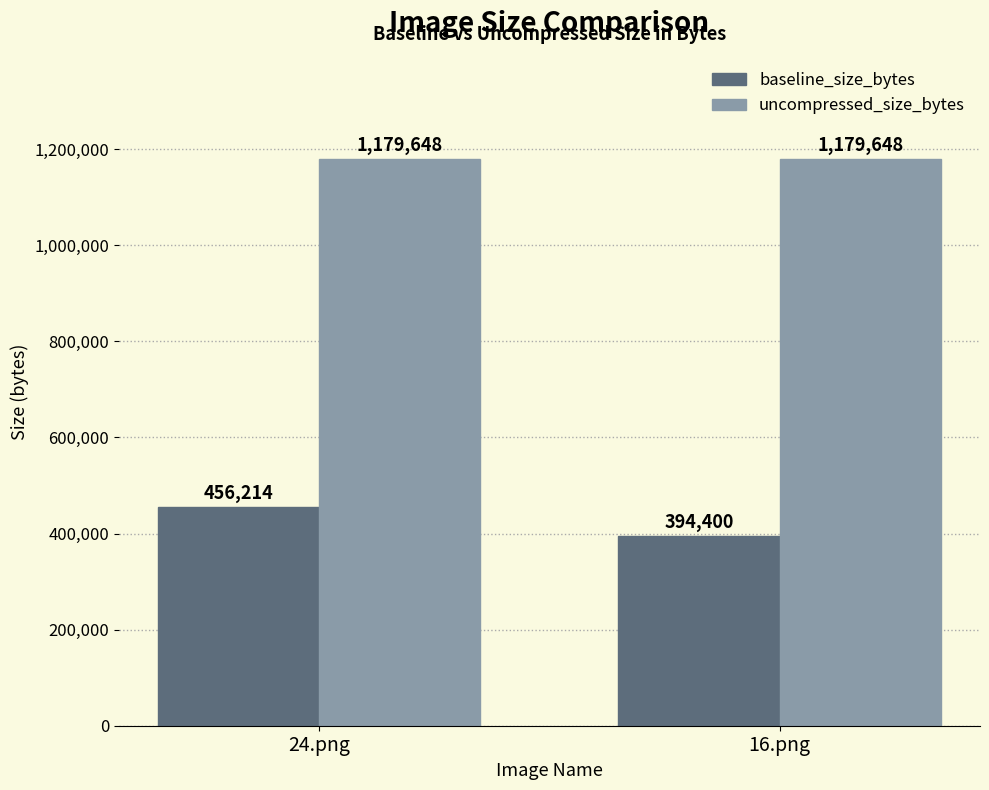

Between 24.png and 16.png, which series saw the biggest shift?

baseline_size_bytes